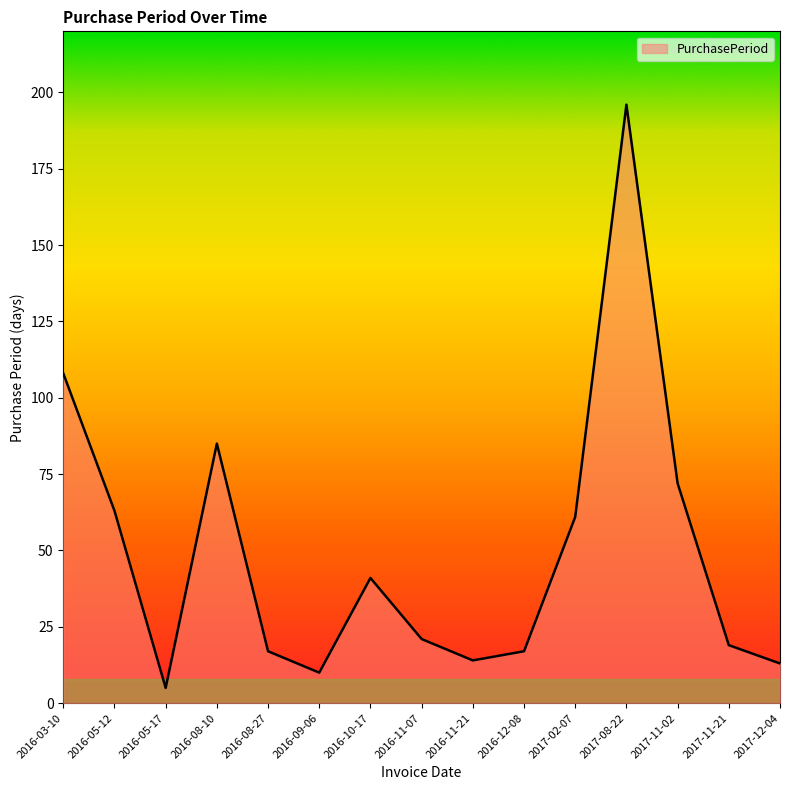

Count the number of data series in this chart.

1